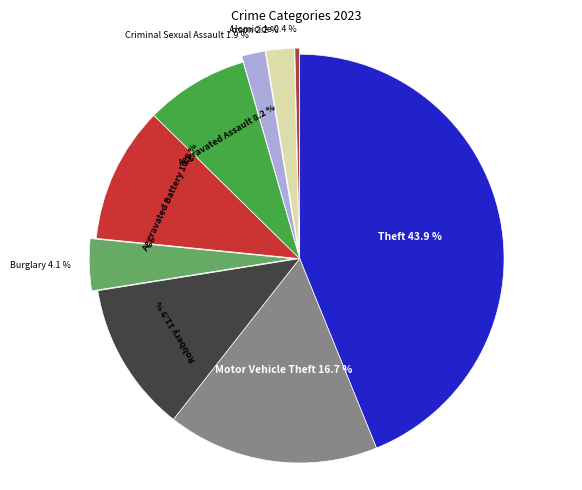

To the nearest percent, what is the difference between the largest and smallest slice percentages?

43%